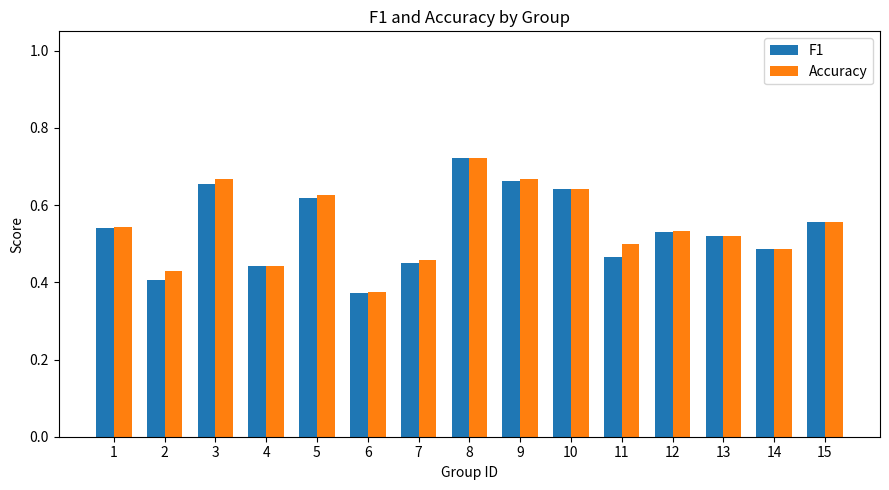

The value of F1 at 12 is 0.5. True or false?

True